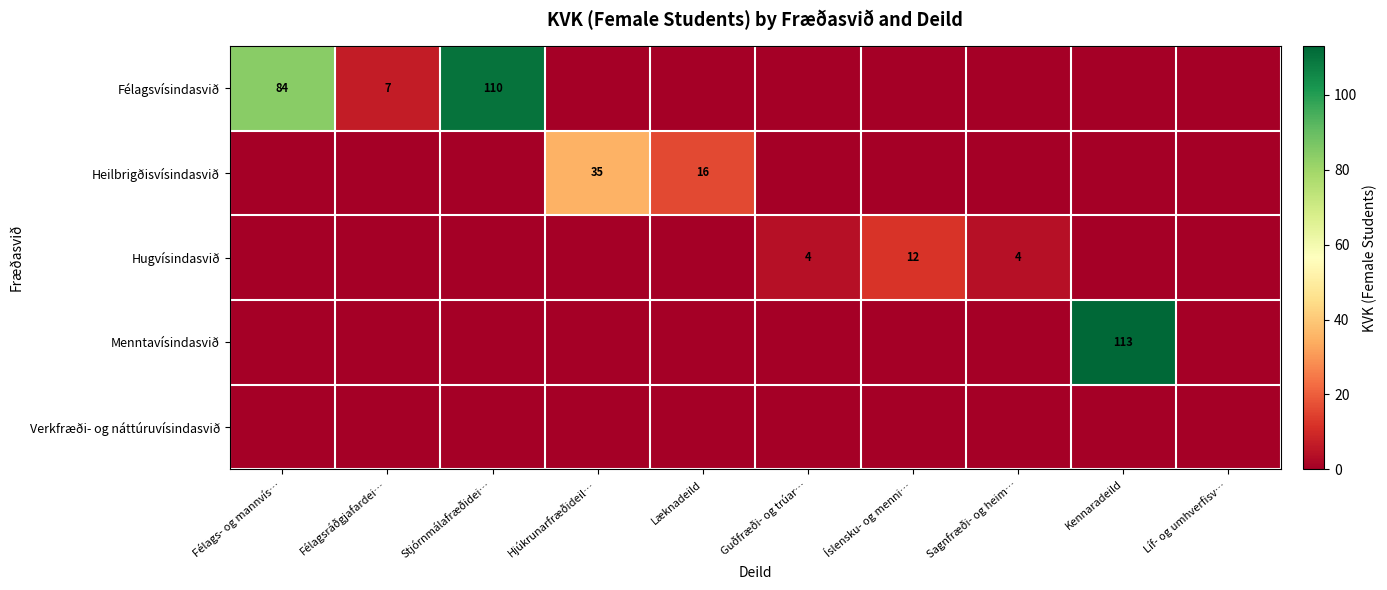

Rank the series at Hjúkrunarfræðideil… from lowest to highest value.

Félagsvísindasvið, Hugvísindasvið, Menntavísindasvið, Verkfræði- og náttúruvísindasvið, Heilbrigðisvísindasvið